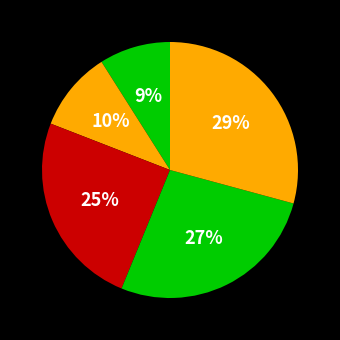

Count the number of slices in the pie.

5